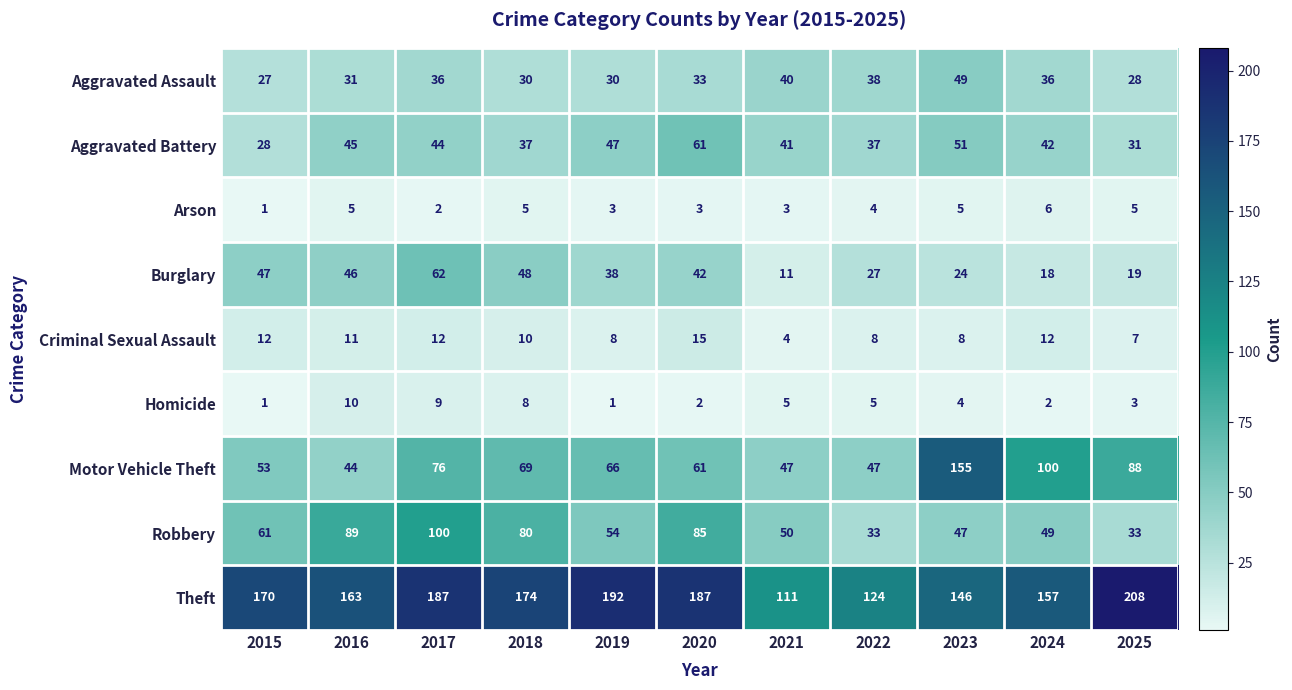

Which category has the lowest value in the Criminal Sexual Assault series?

2021